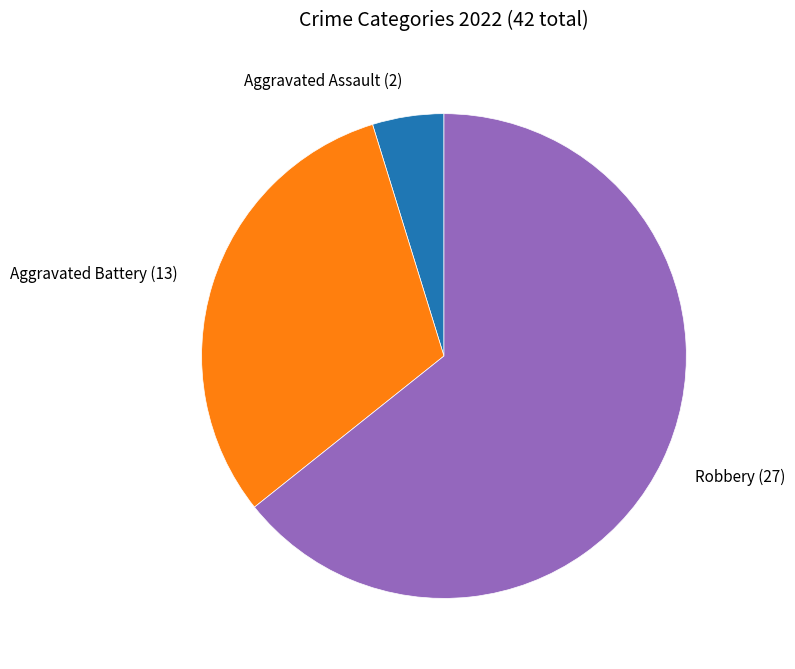

Does any single category account for the majority?

Yes